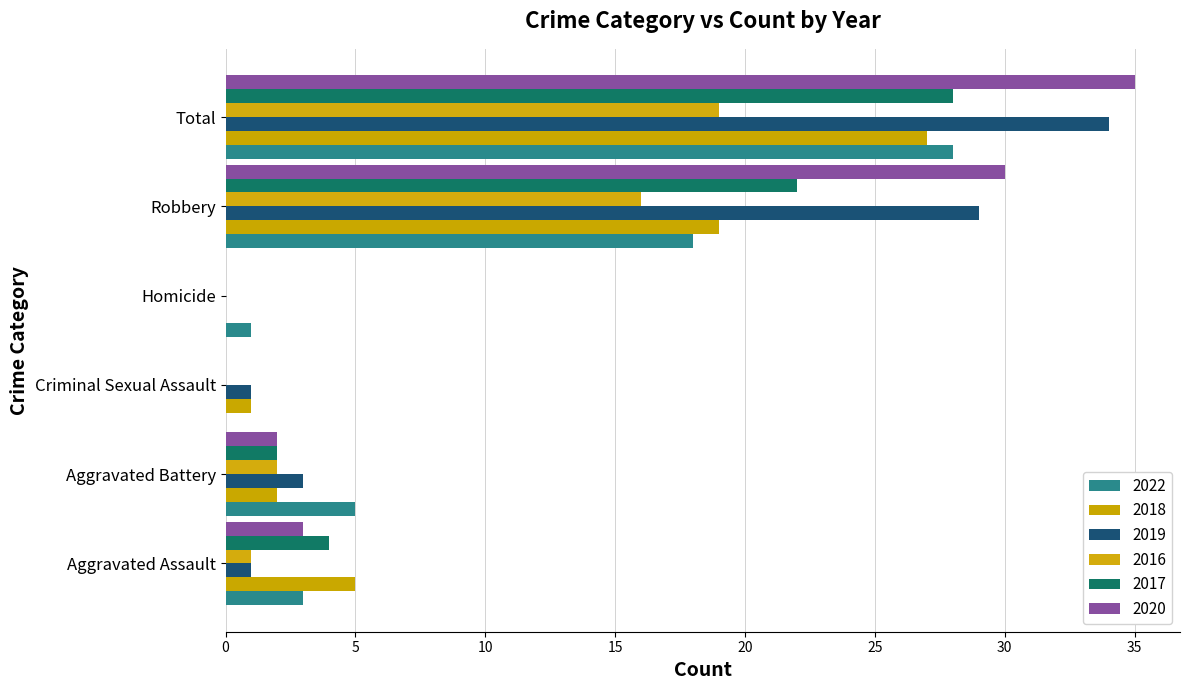

Which series has the largest total across all categories?

2020